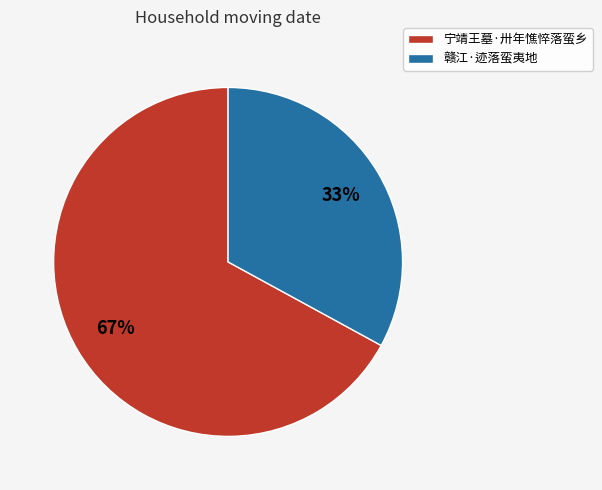

What is the smallest slice in the pie chart?

赣江·迹落蛮夷地